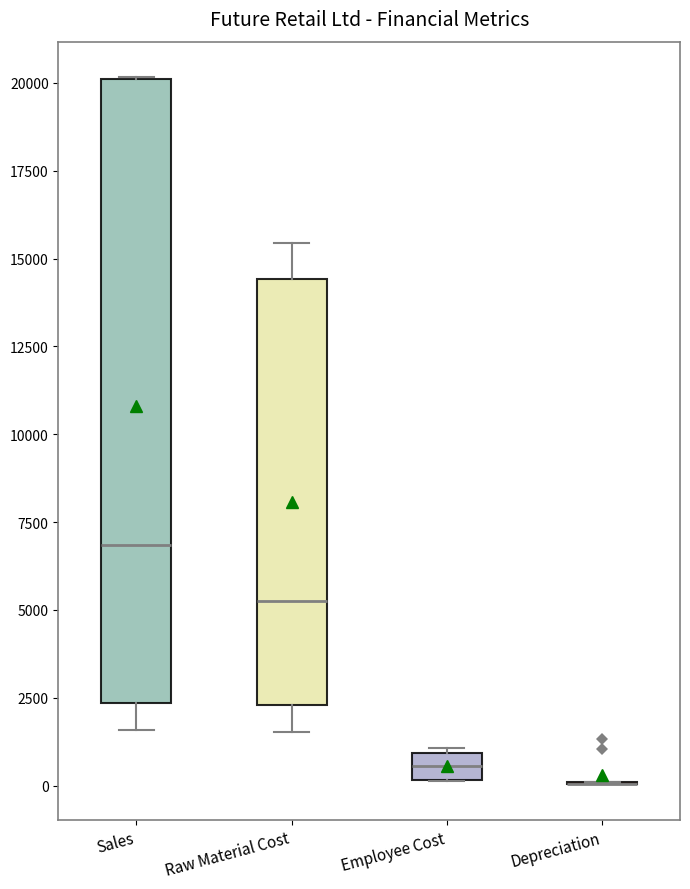

Where does the lower whisker of the box for Sales end on the y-axis? The values are not printed on the chart, so give them approximately, as read against the axis.

1500